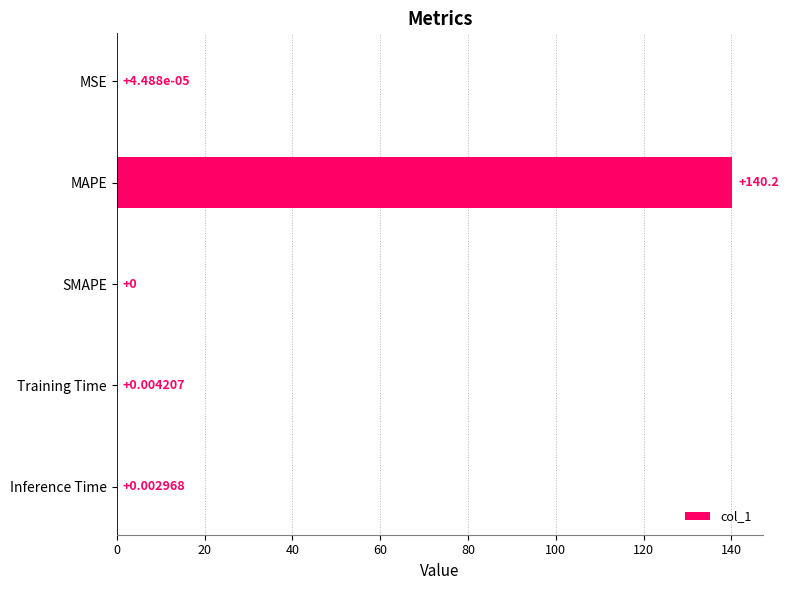

Where is the data nearest to the value 70?

Training Time